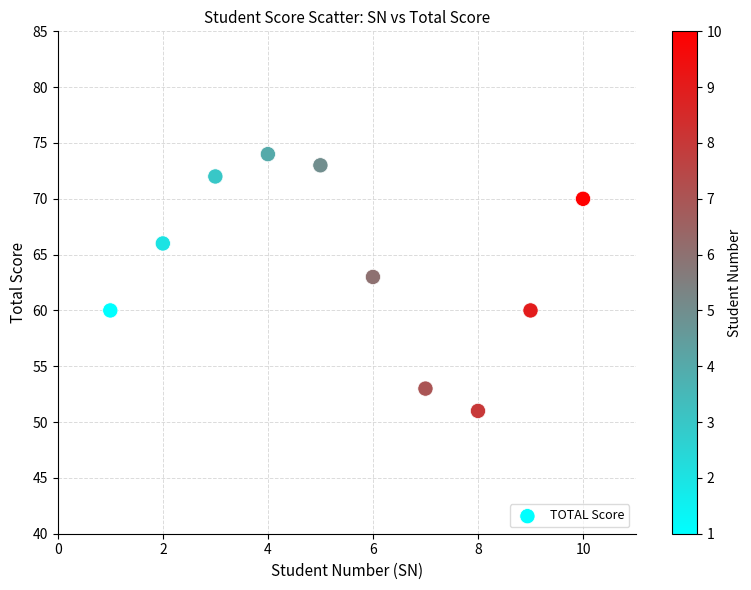

What is the range of Y values (max minus min)?

23